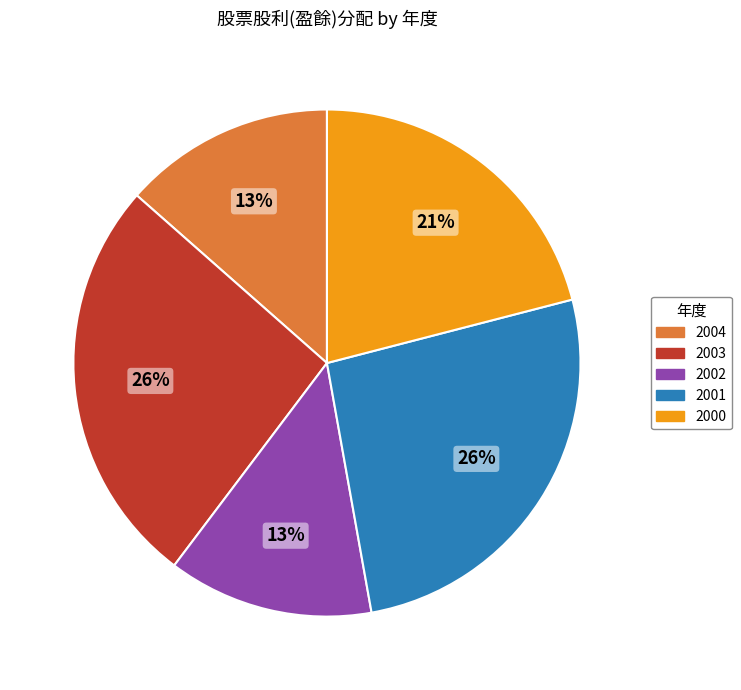

Count the number of slices in the pie.

5